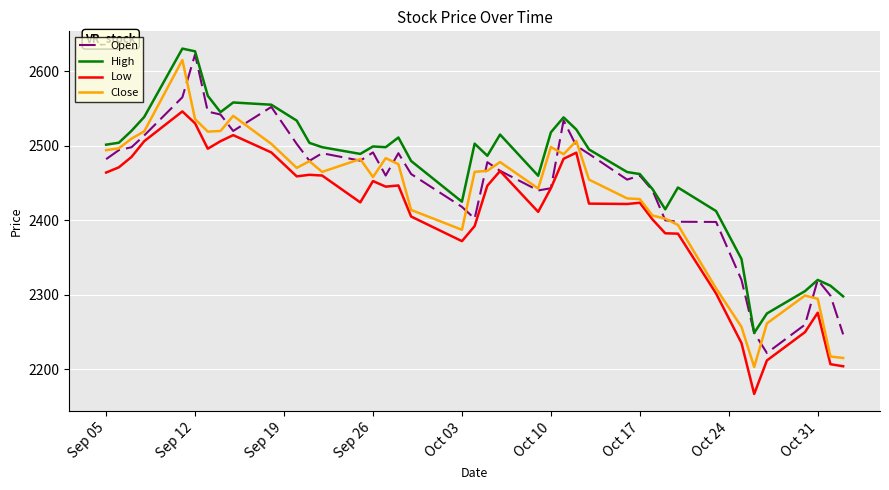

True or false: High has more than 0 interior local peaks.

True